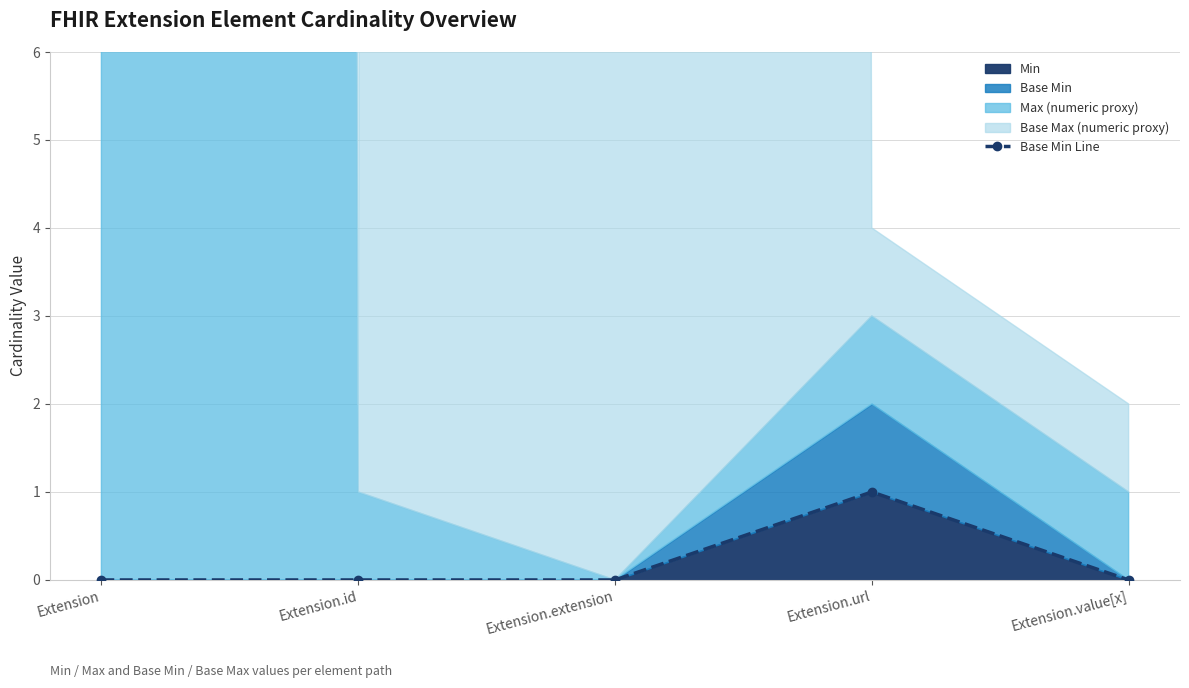

True or false: the data shows 0 at Extension.value[x].

True